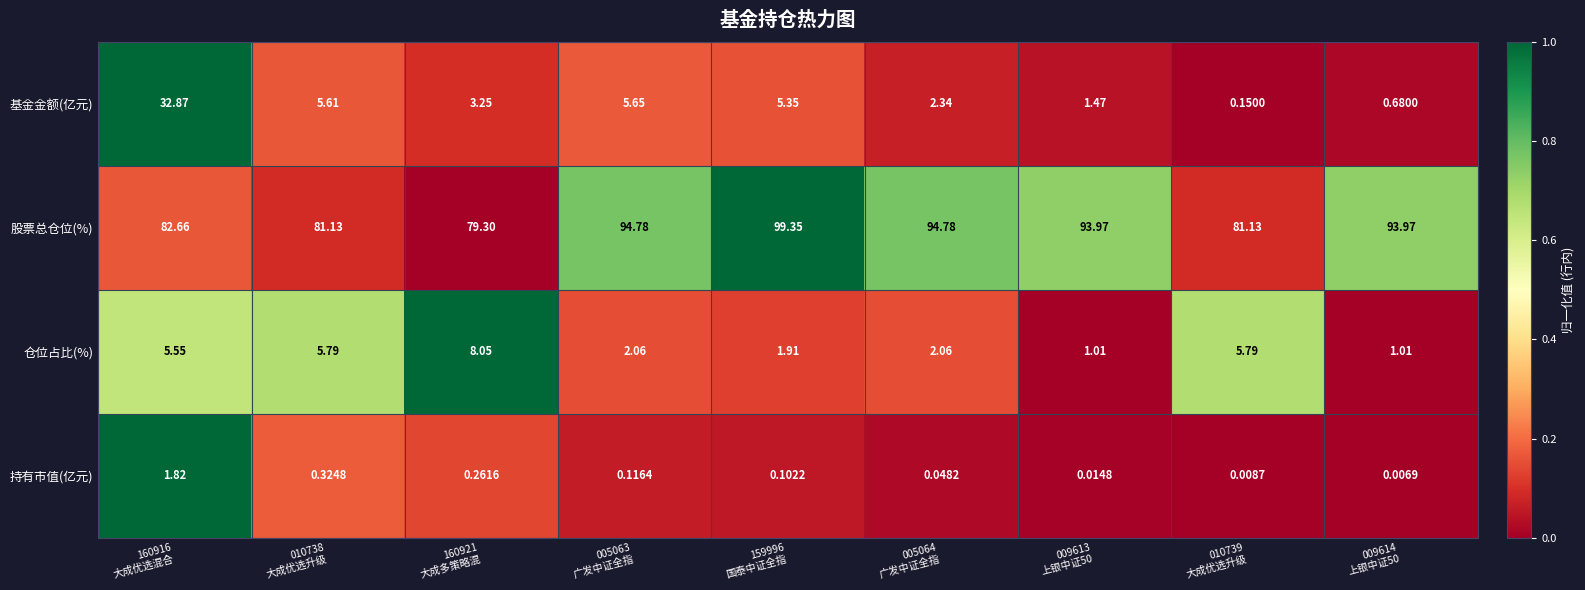

Which series has the largest range (max minus min)?

基金金额(亿元)